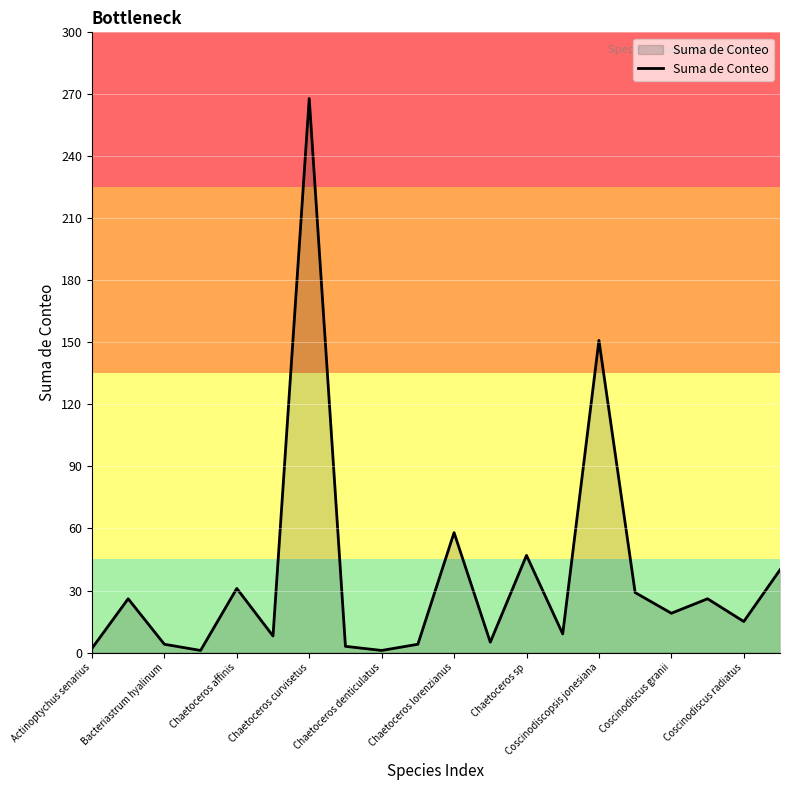

What is the greatest value displayed?

268